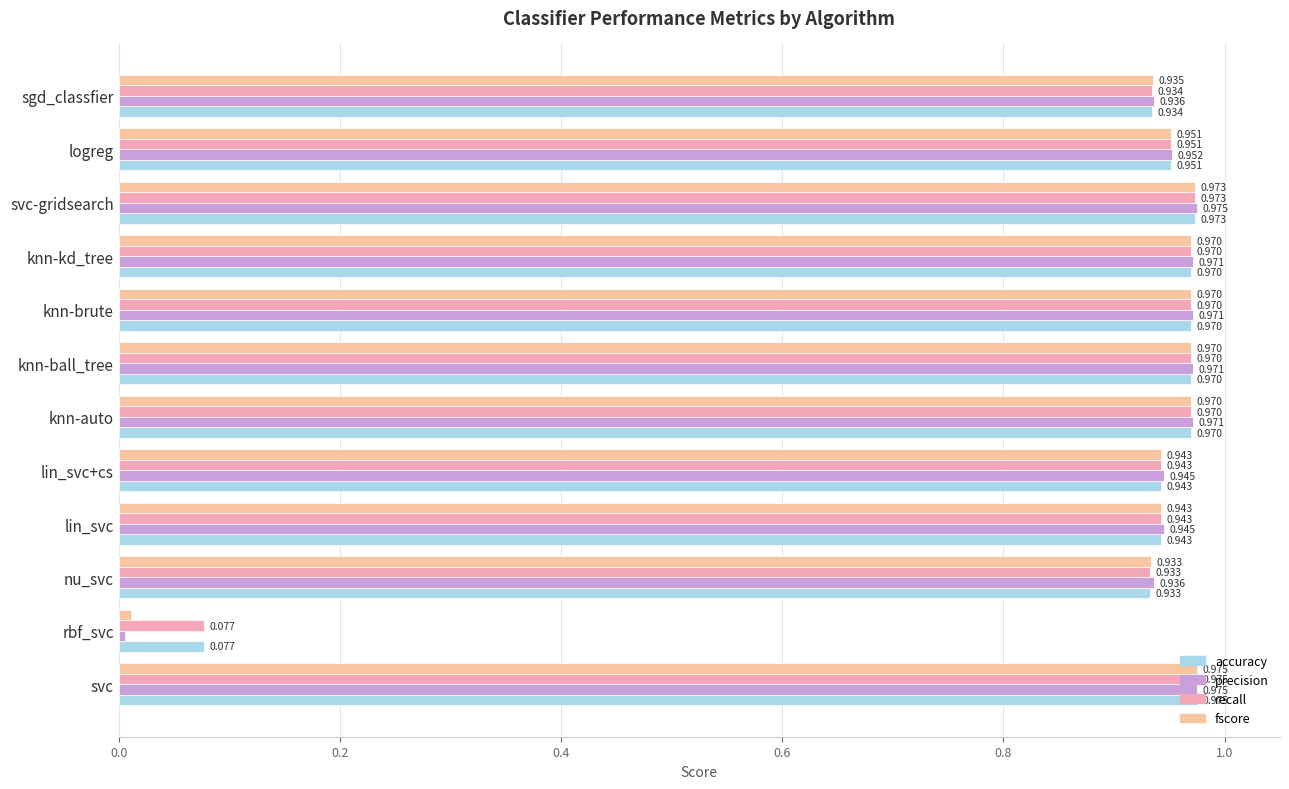

Which series has the largest range (max minus min)?

precision